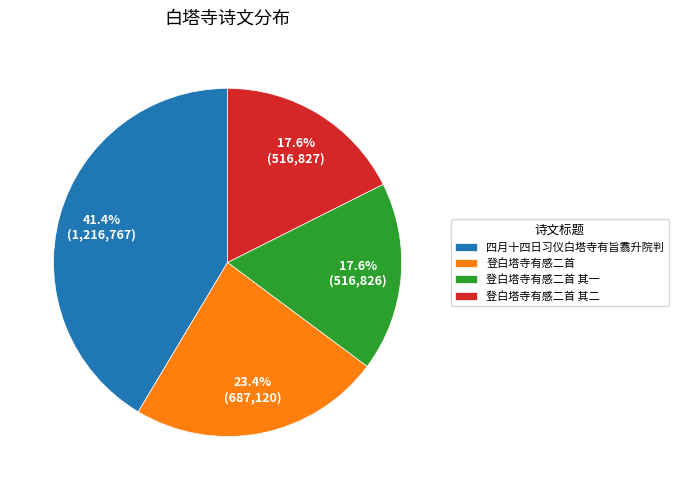

To the nearest percent, what is the difference between the 登白塔寺有感二首 其二 and 四月十四日习仪白塔寺有旨翥升院判 slice percentages?

24%